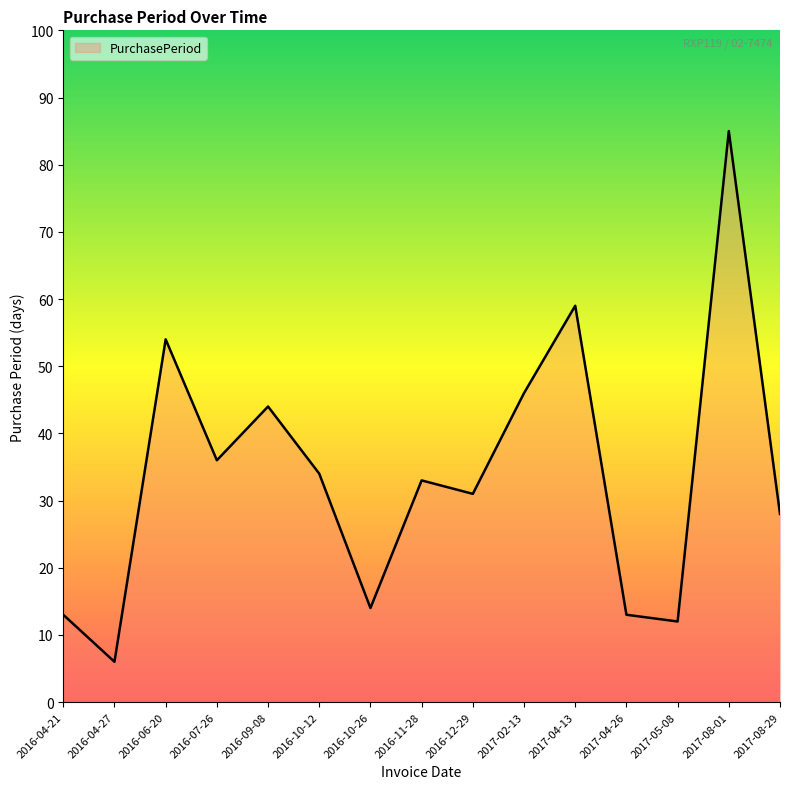

How many series are shown in this chart?

1